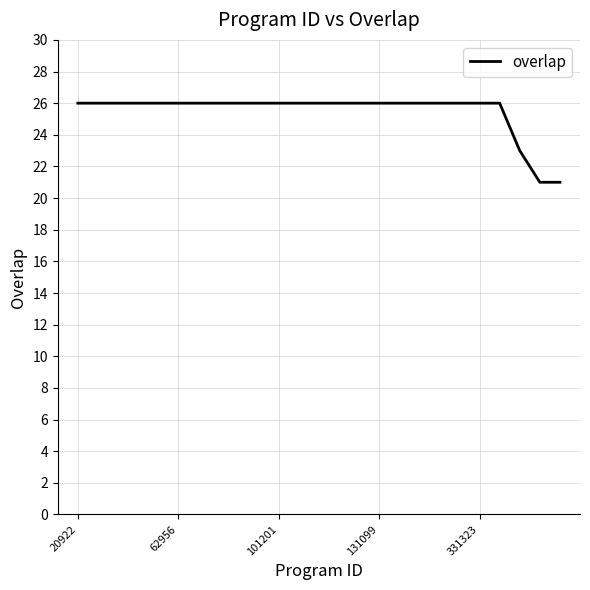

What is the greatest value displayed?

26